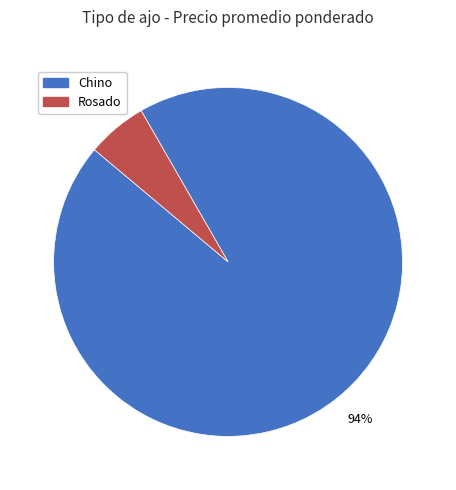

Count the number of slices in the pie.

2